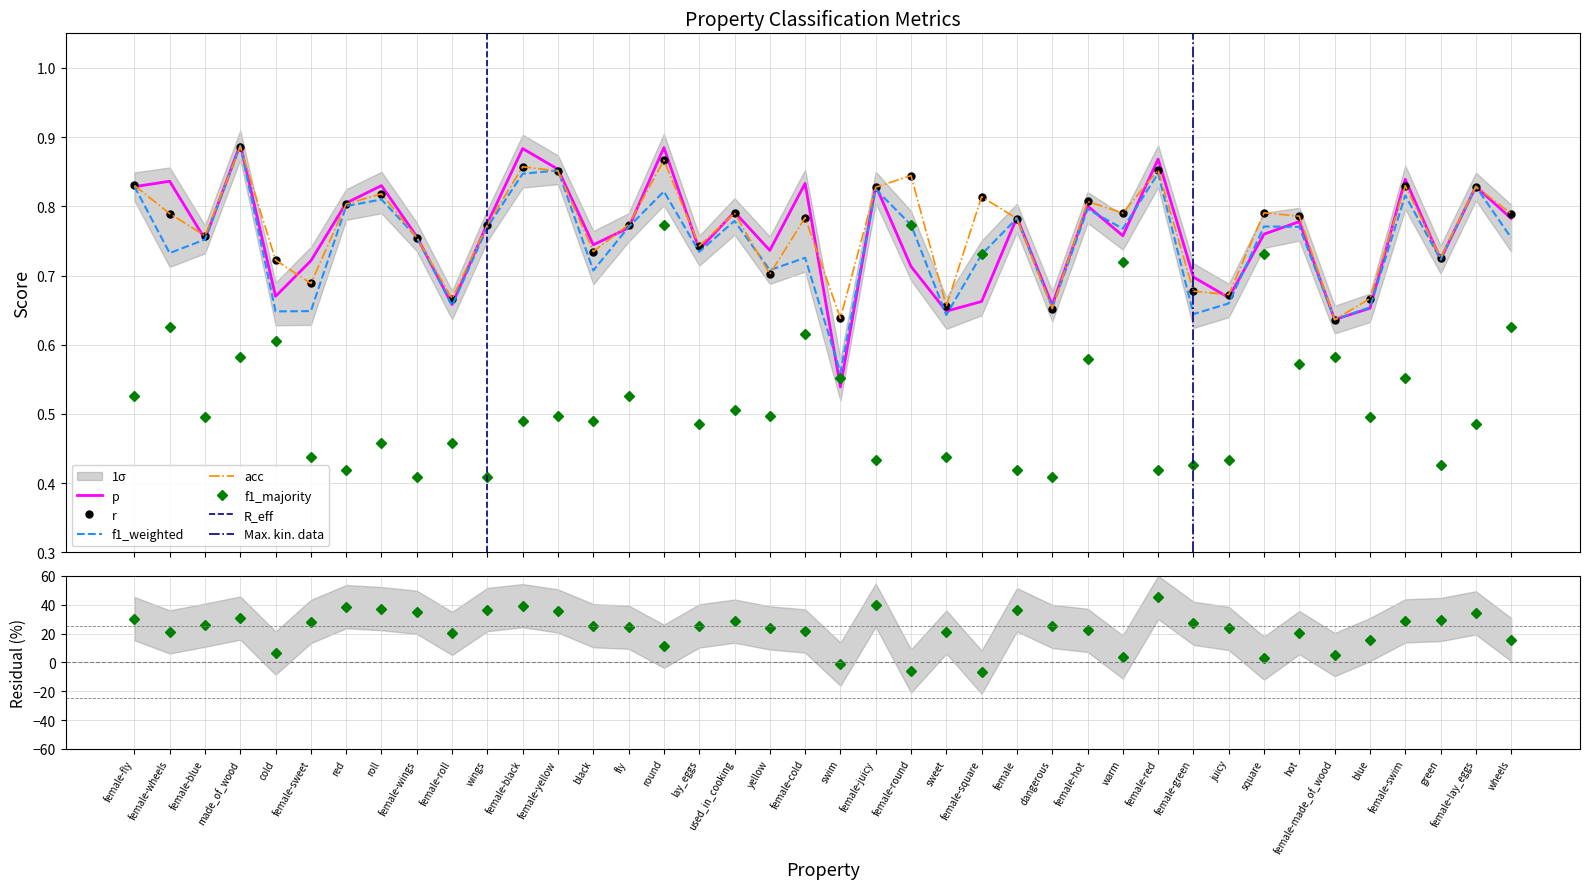

What is the highest value of the r series?

0.9